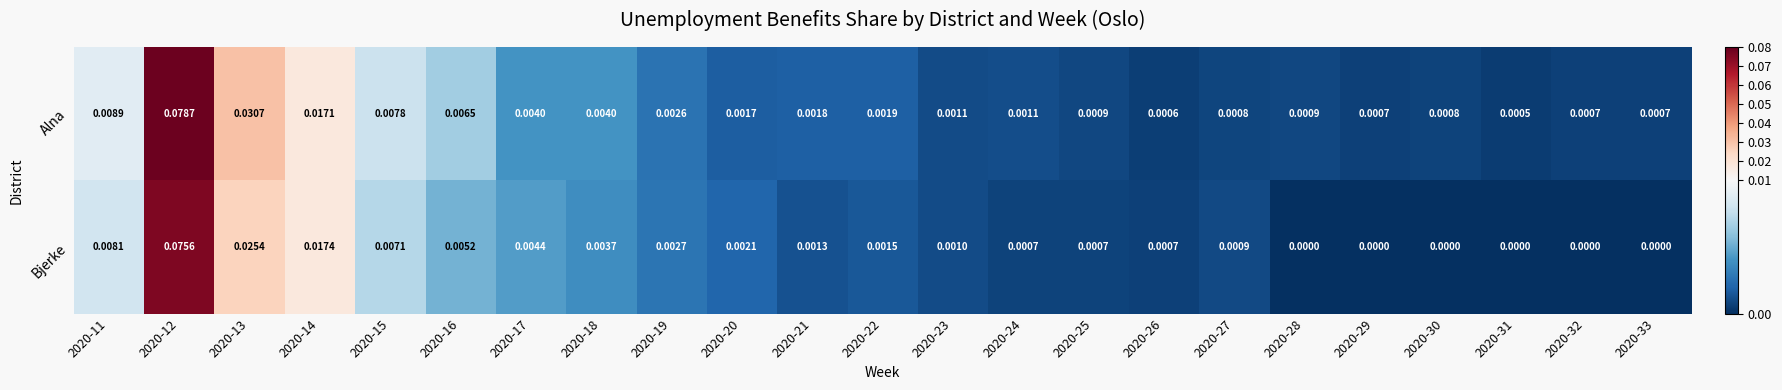

Rank the series by their maximum value, from highest to lowest.

Alna, Bjerke